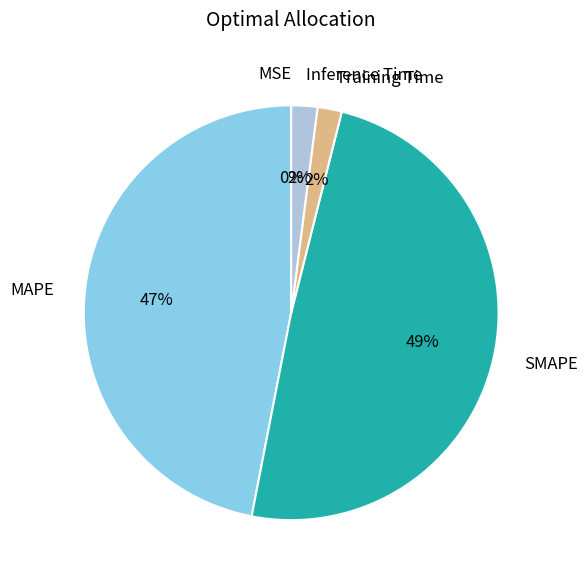

Does MAPE account for over 50% of the chart?

No